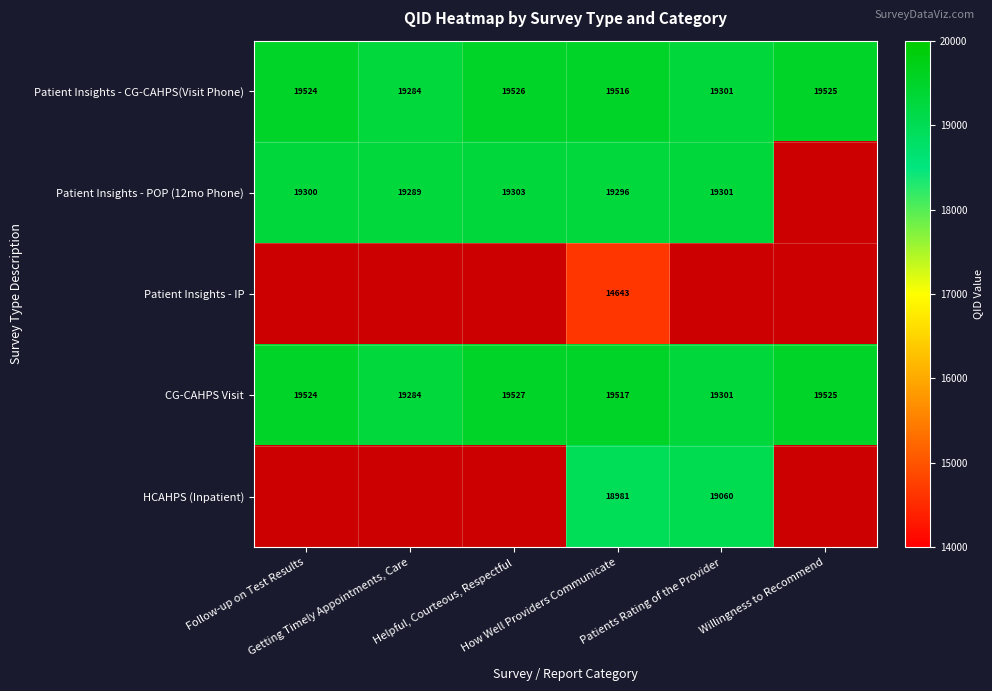

What is the lowest value of the CG-CAHPS Visit series?

19284